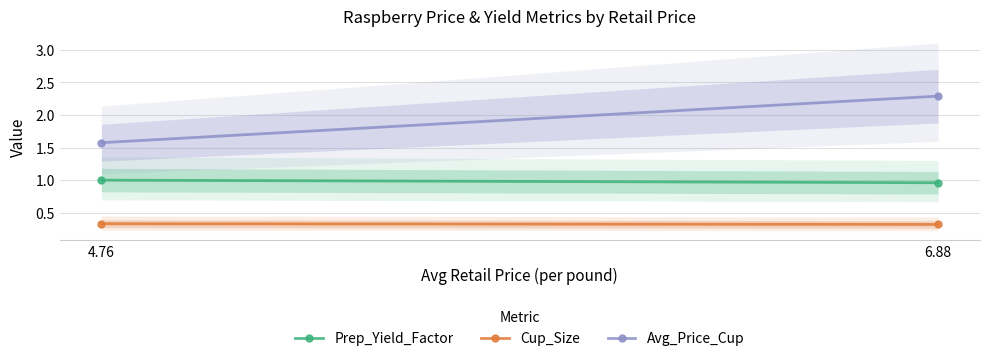

What is the label of the 1st point from the left?

4.76